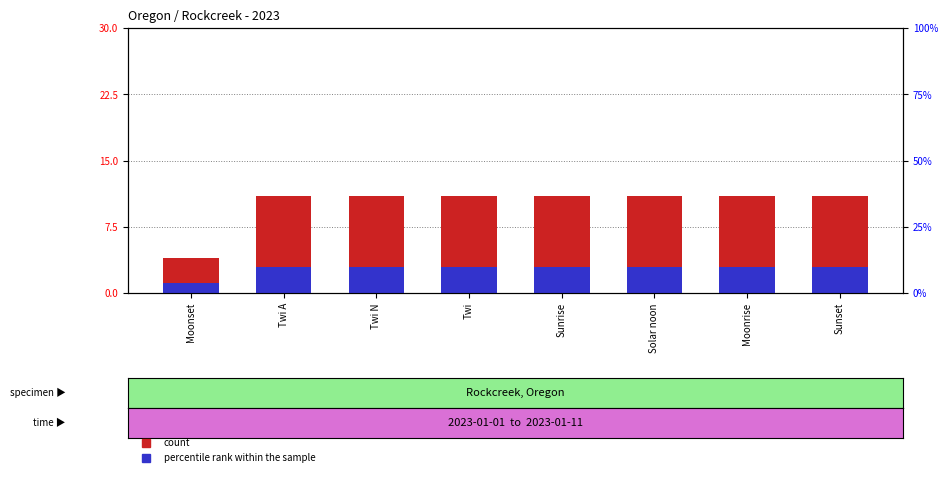

The count series shows 4.0 at Moonset. True or false?

True